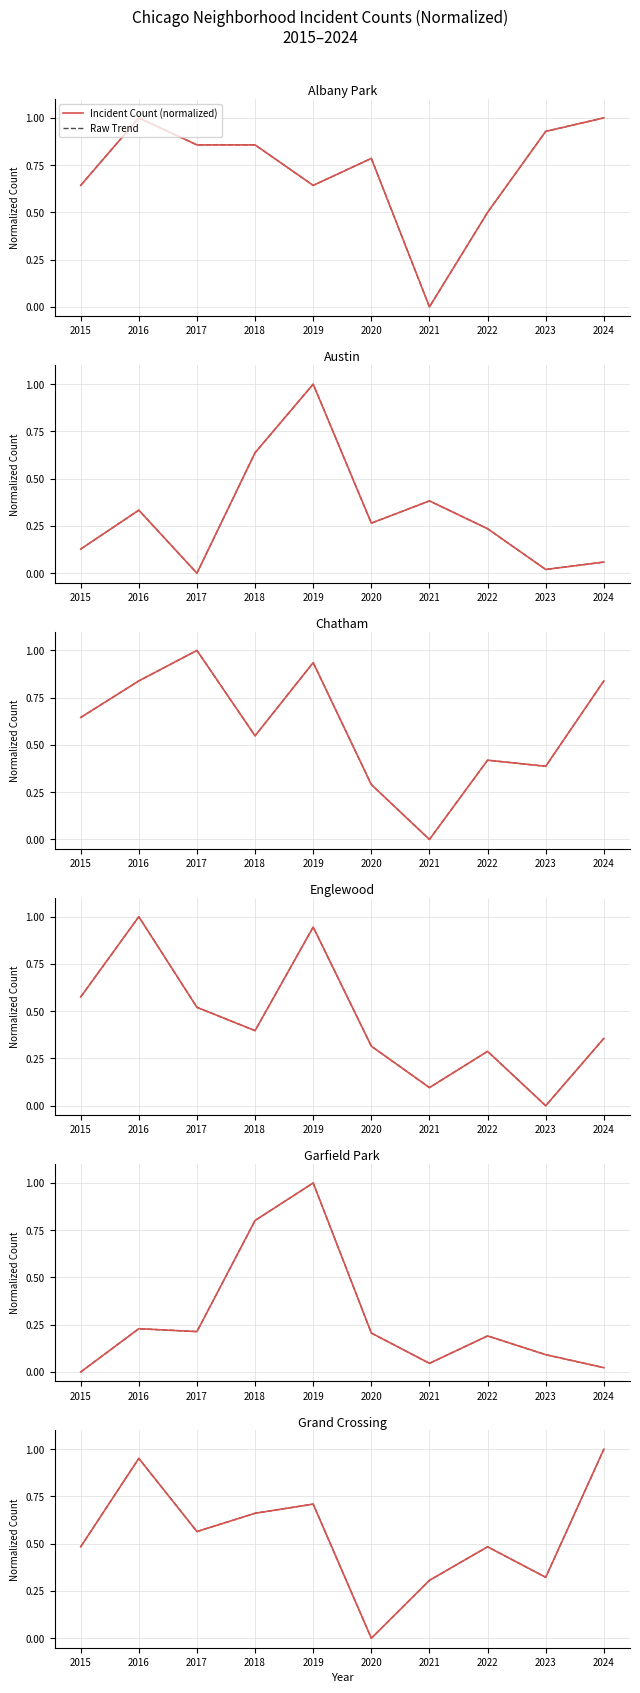

What is the average value of the Incident Count (normalized) series?

0.5